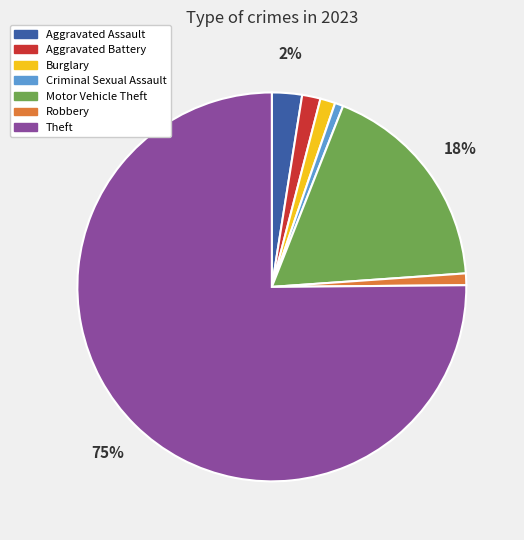

To the nearest percent, what is the difference between the largest and smallest slice percentages?

74%